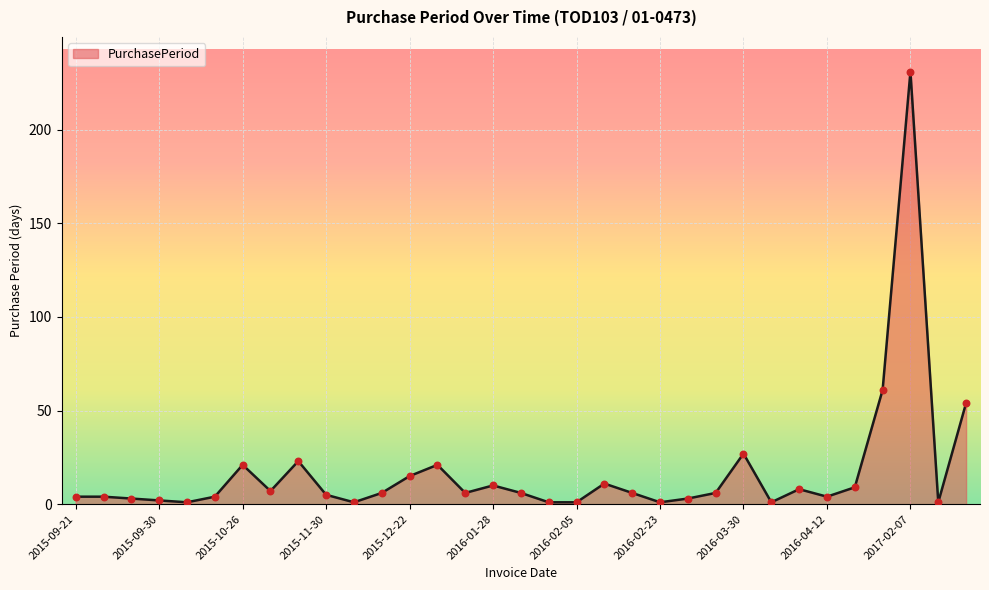

What is the maximum value shown in the chart?

231